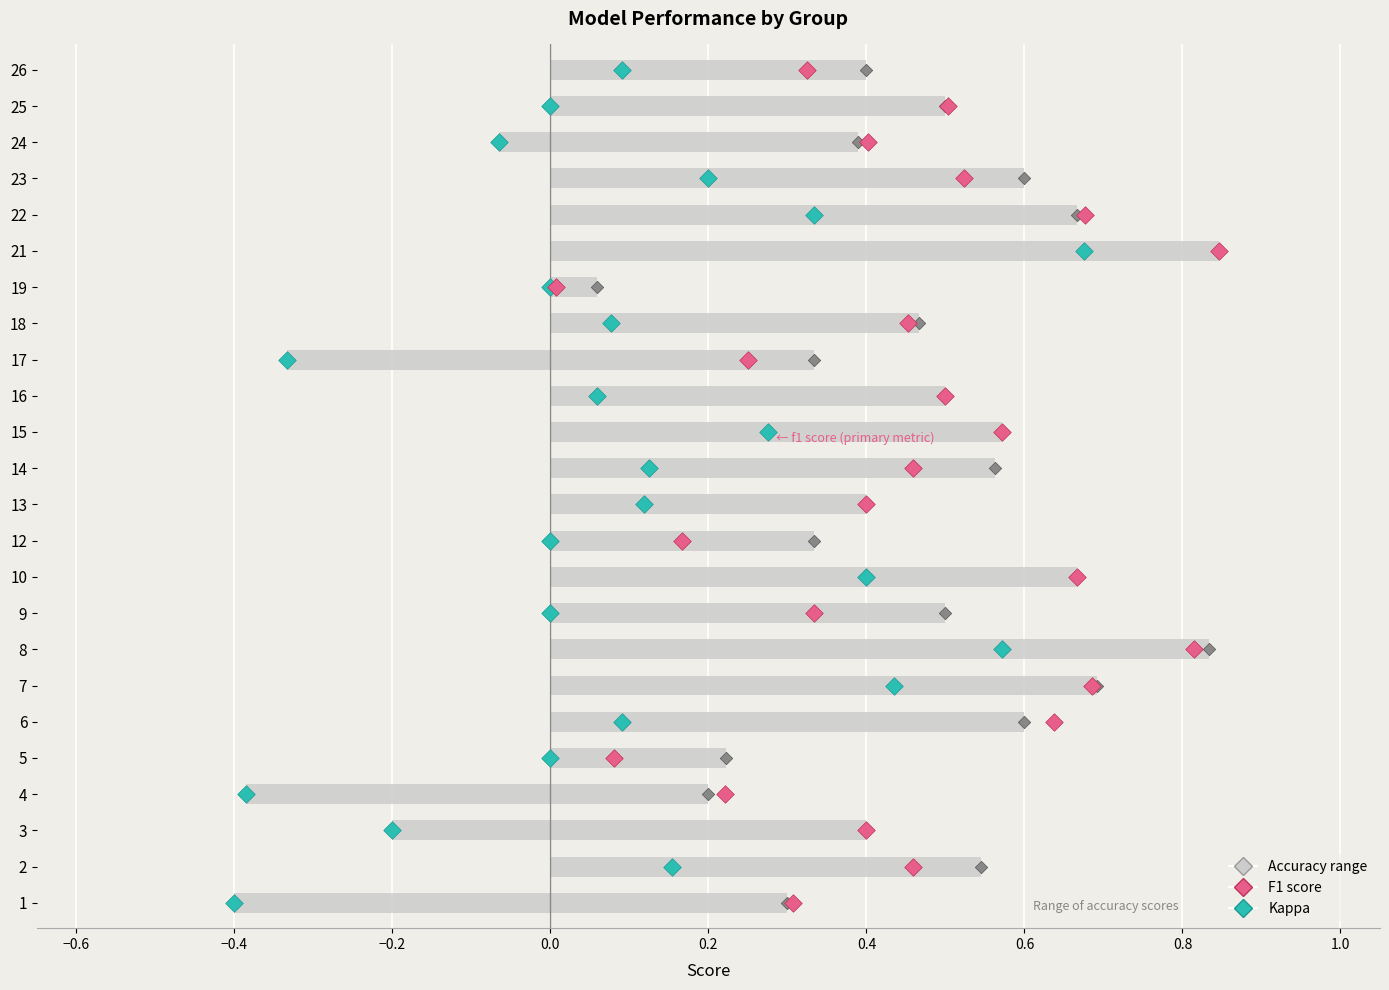

Which series contains the lowest Y value?

kappa